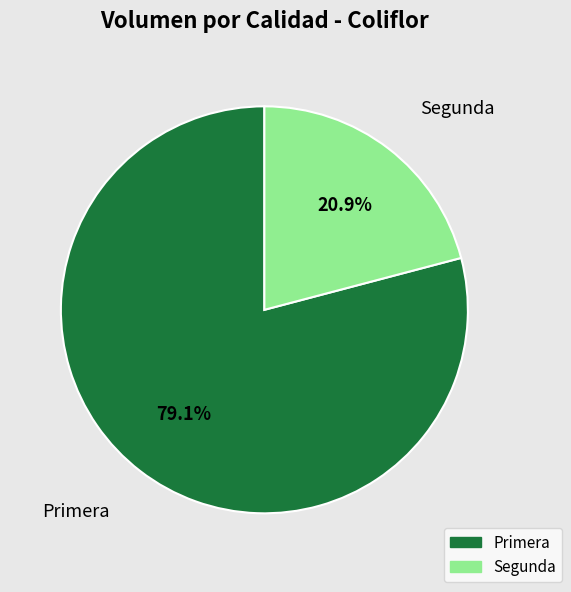

How many slices are in this pie chart?

2